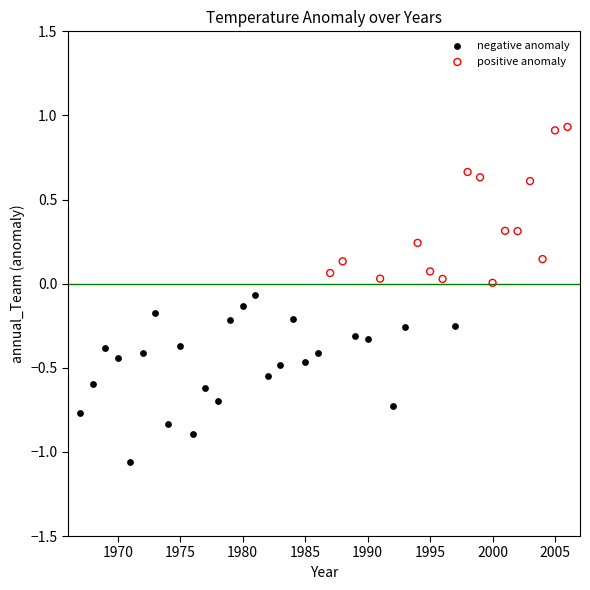

Which series contains the lowest Y value?

negative anomaly